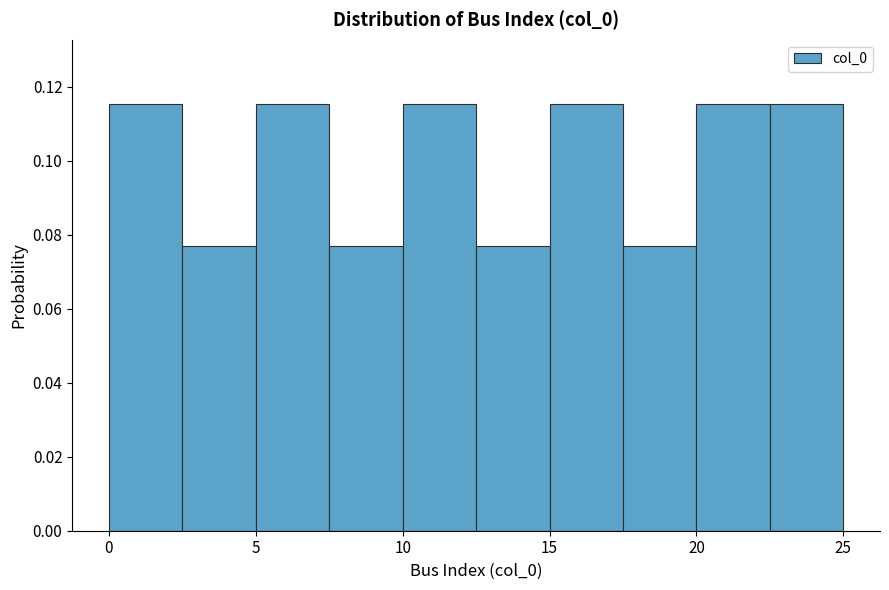

What is the height of the bar covering 7.5 to 10.0 on the x-axis? The values are not printed on the chart, so give them approximately, as read against the axis.

0.076